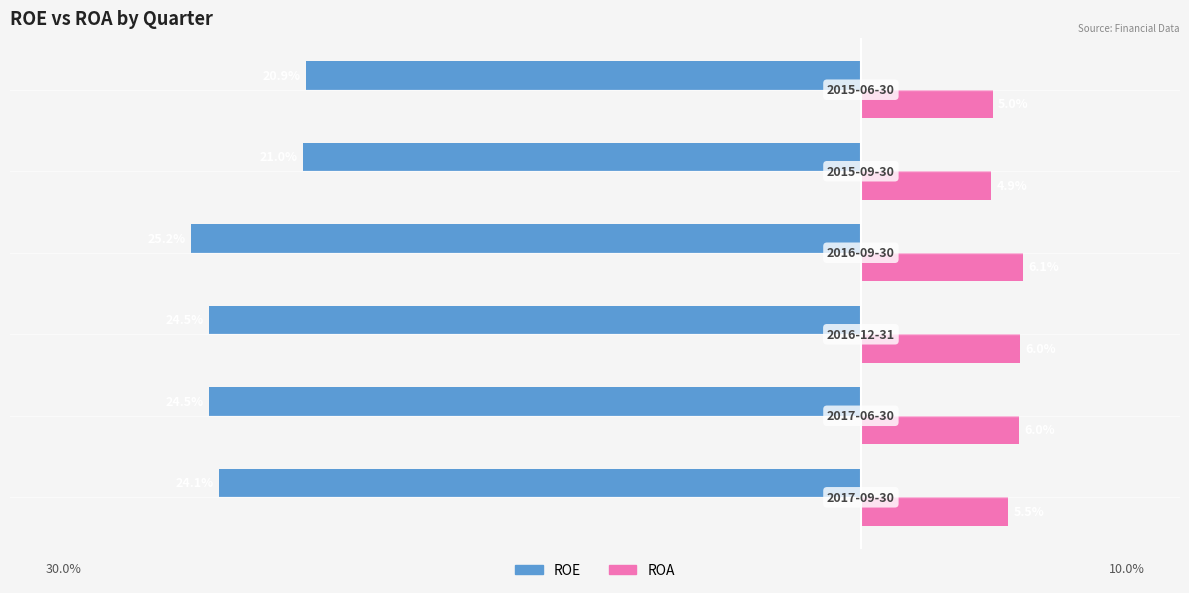

What are all the series names shown in the legend?

ROE, ROA